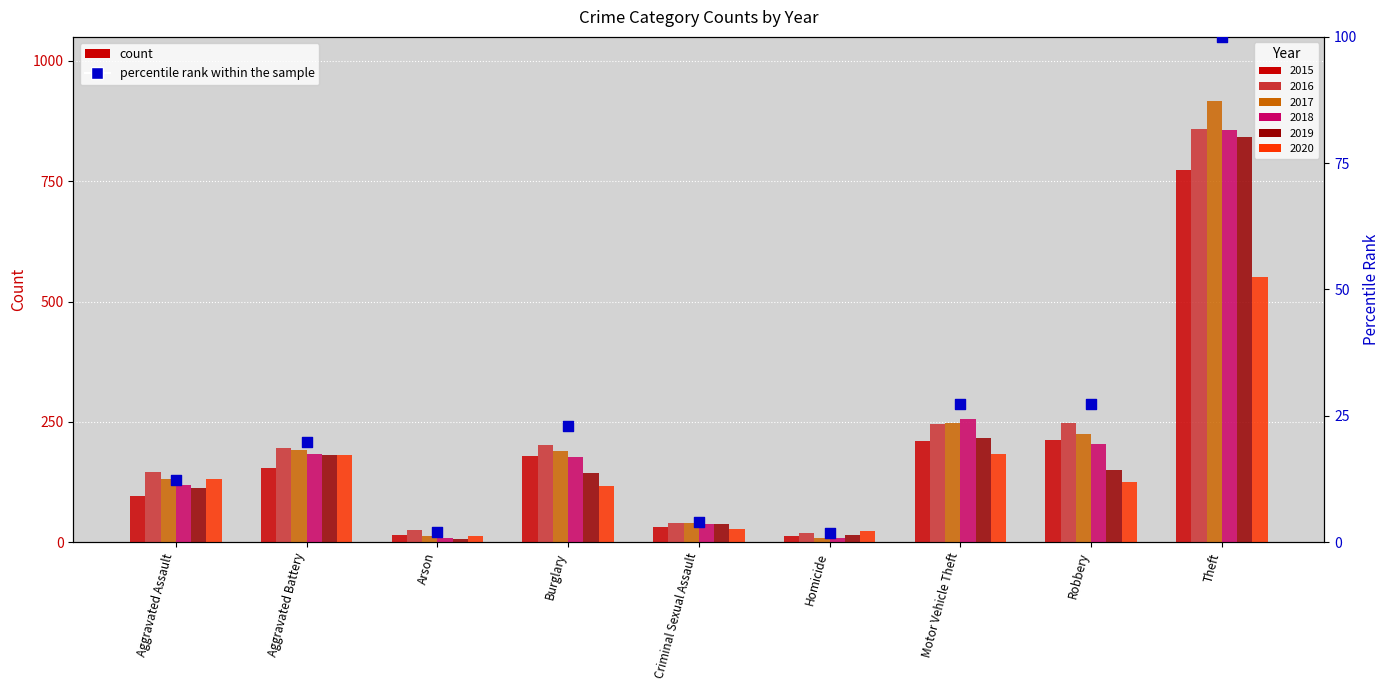

Approximately how many times larger is the value at Criminal Sexual Assault compared to Homicide?

2.4